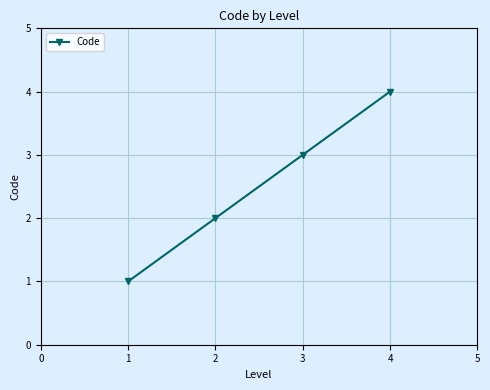

What is the sum of all values?

10